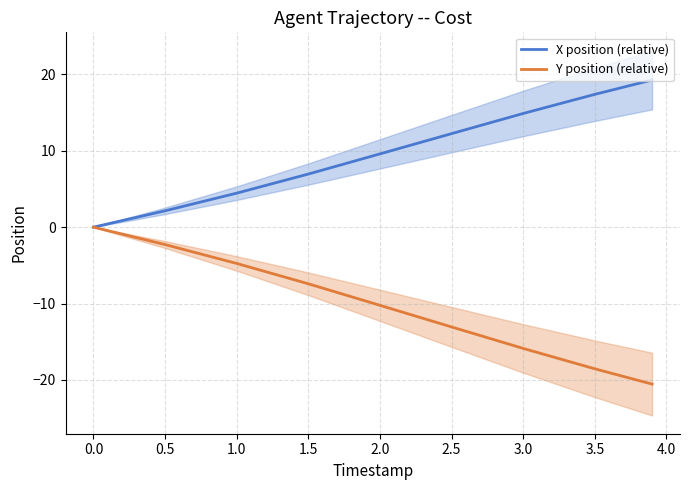

How many lines are shown in the chart?

2